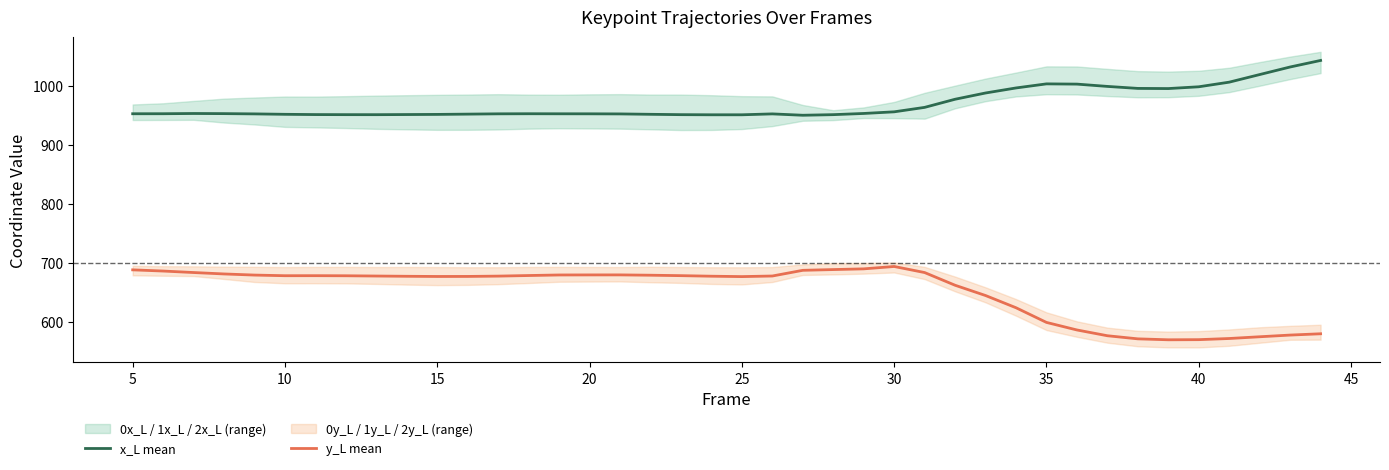

The y_L mean series shows 693.9 at 30. True or false?

True